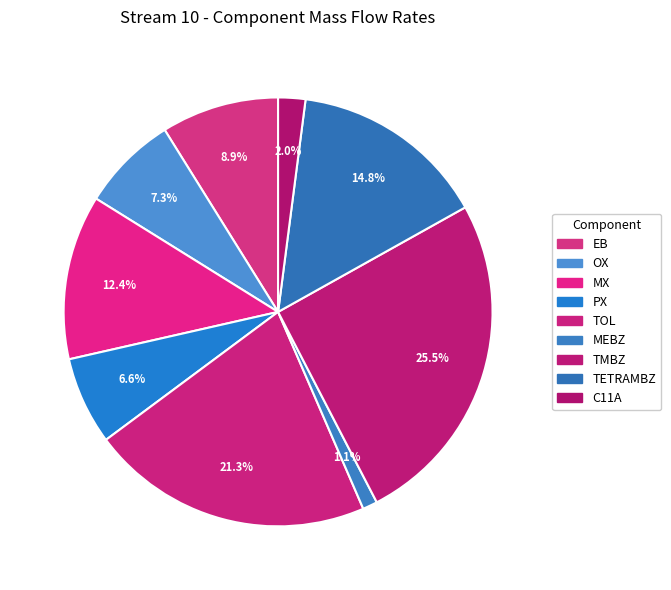

Which has a higher value, OX or MX?

MX